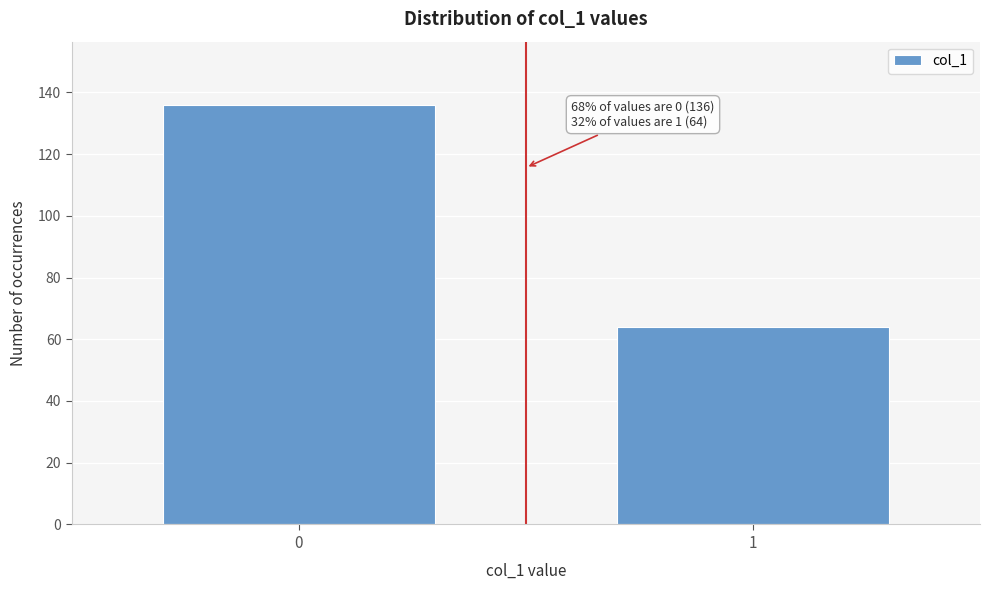

Reading left to right, what are all the values shown in this chart?

136	64